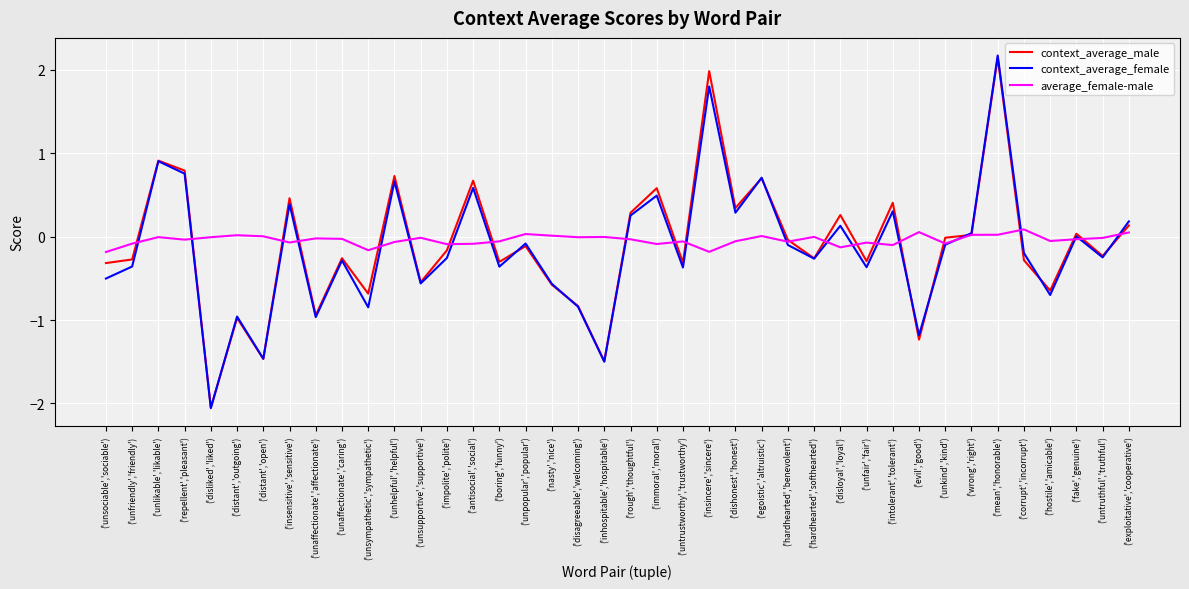

What are all the series names shown in the legend?

context_average_male, context_average_female, average_female-male